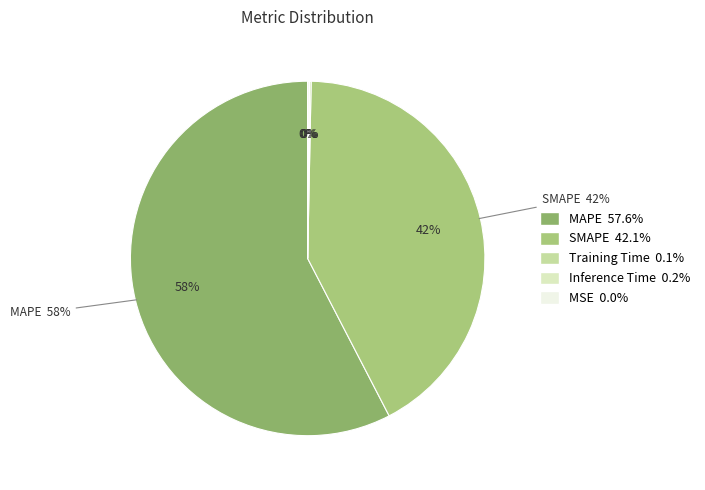

Which category has the biggest portion of the pie?

MAPE